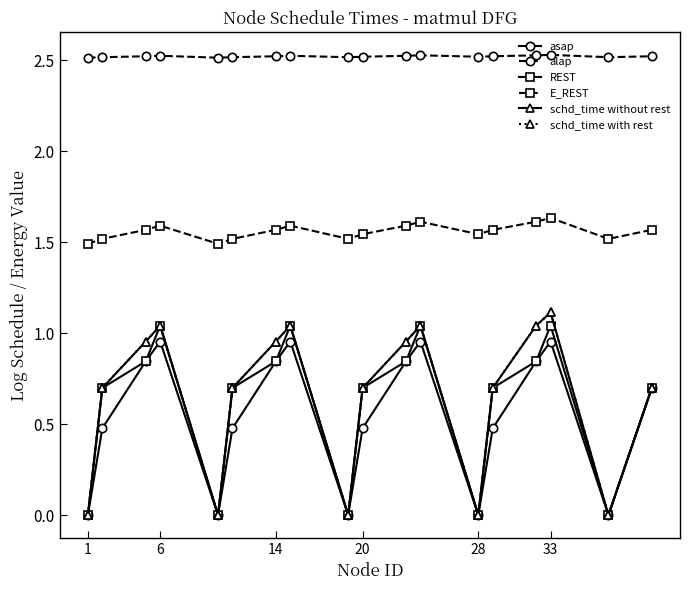

How many E_REST values are between 1 and 2?

18